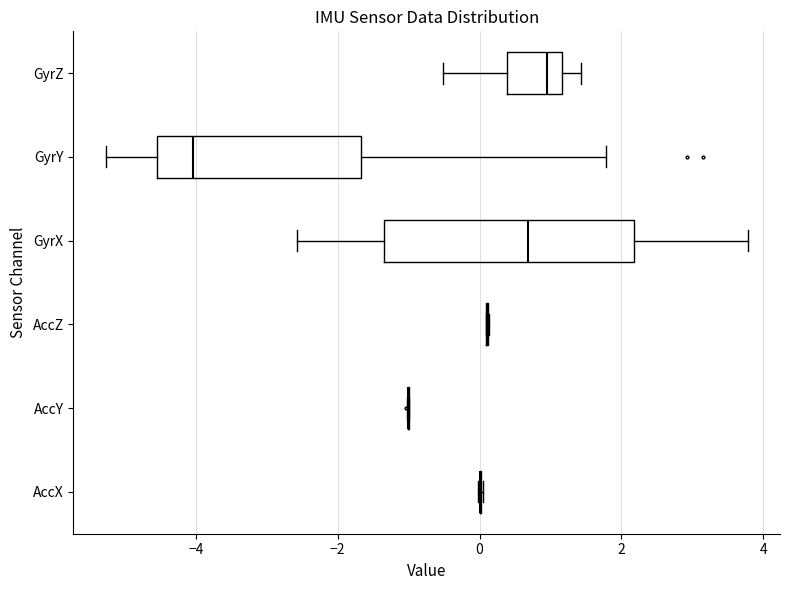

Comparing the boxes themselves (not the whiskers), which one is the widest?

GyrX